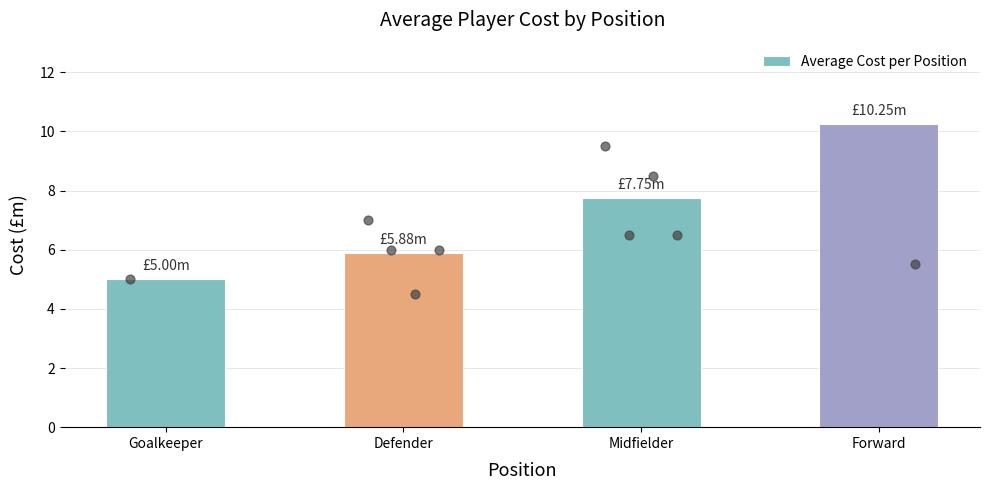

Between Defender and Midfielder, which is larger?

Midfielder